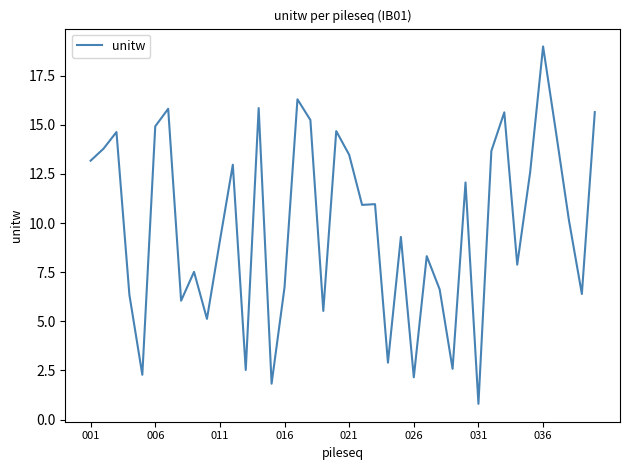

What is the maximum value shown in the chart?

19.0